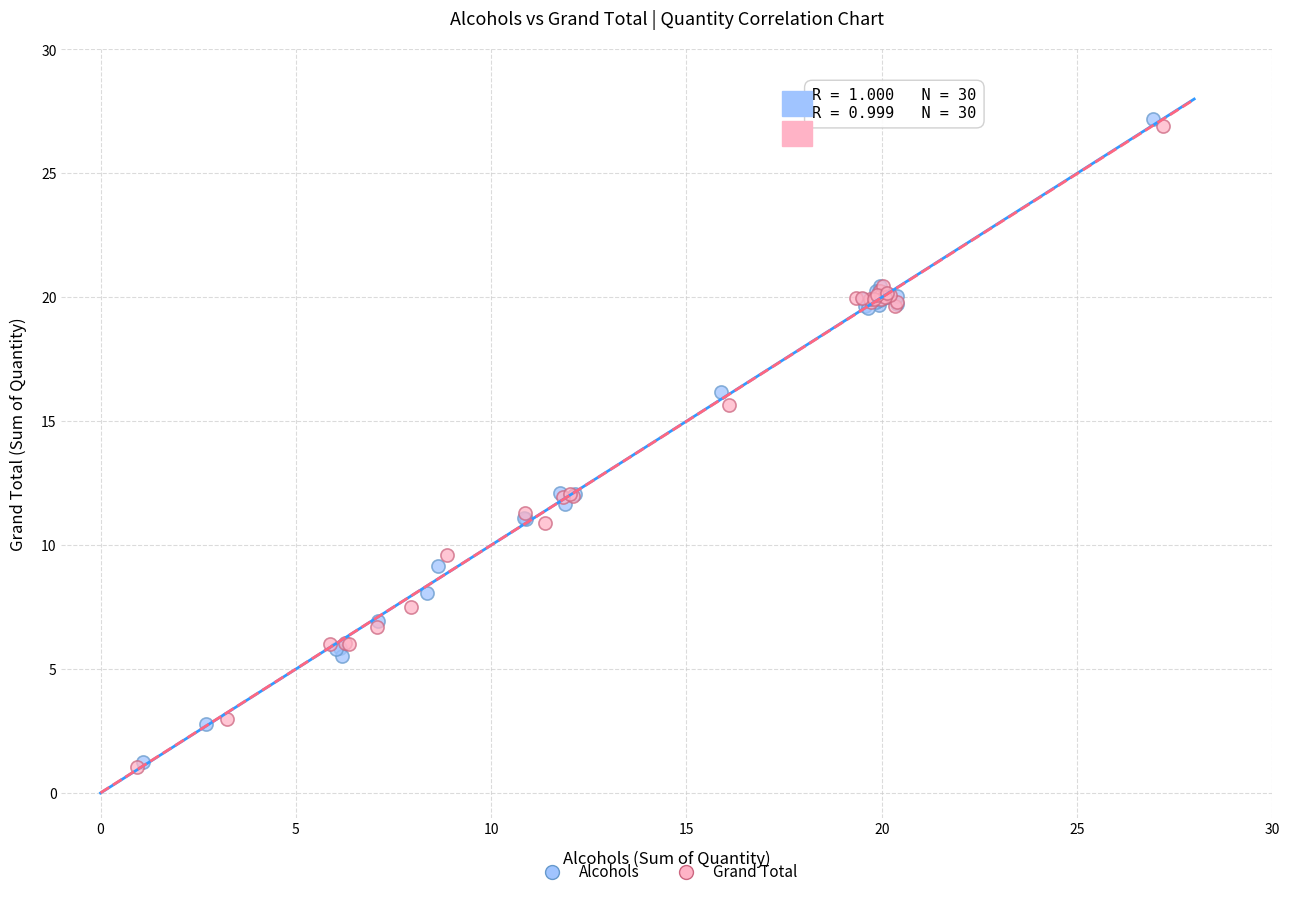

What are all the series names shown in the legend?

Alcohols, Grand Total